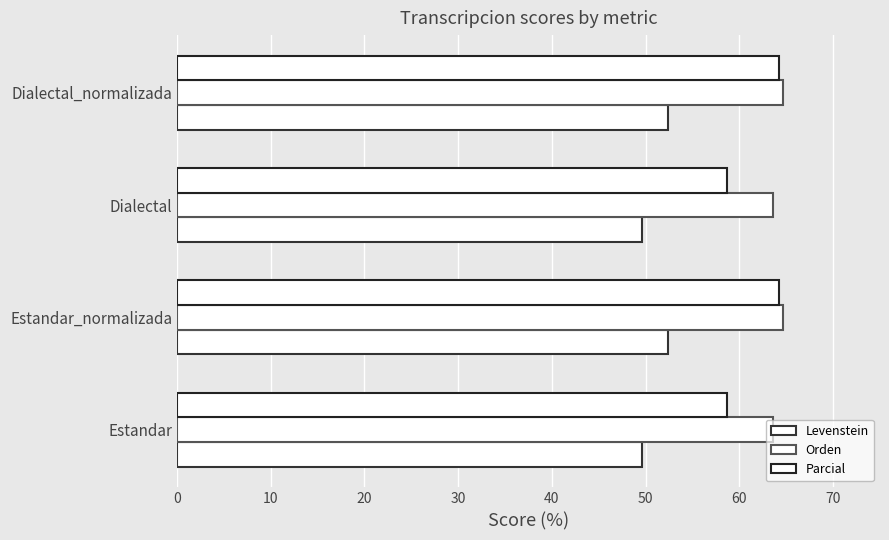

How many series are shown in this chart?

3